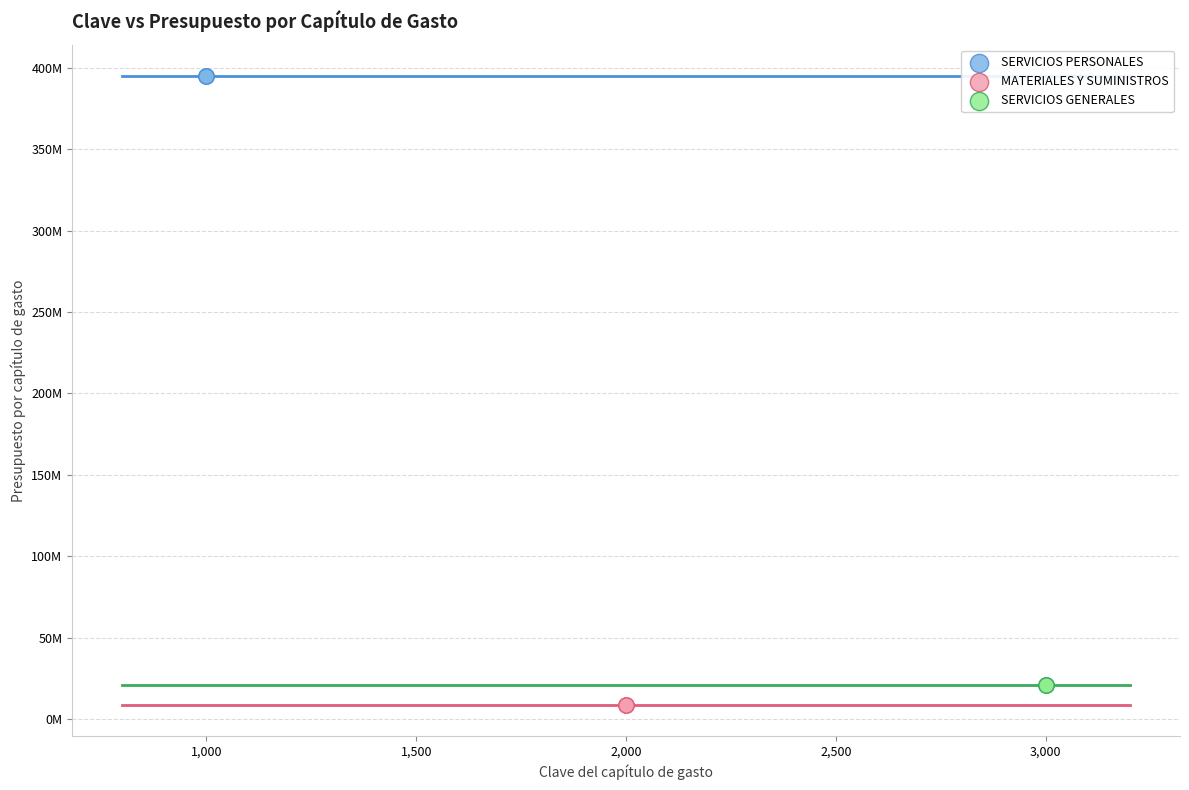

Which series contains the highest Y value?

SERVICIOS PERSONALES